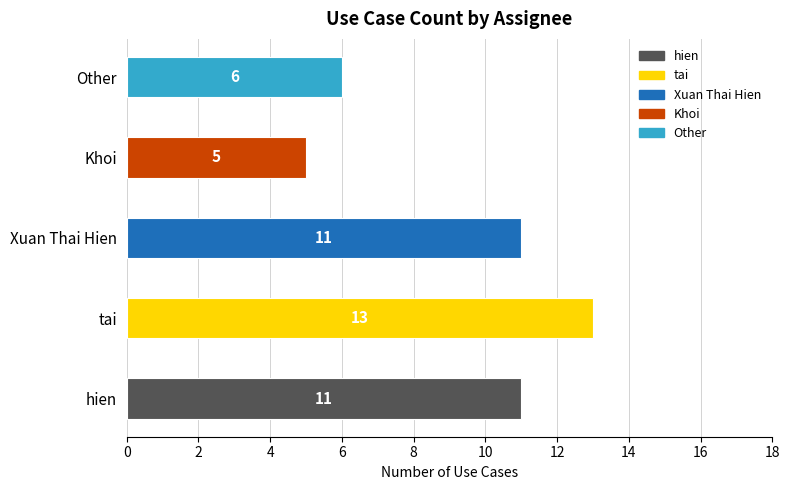

What is the smallest value displayed?

5